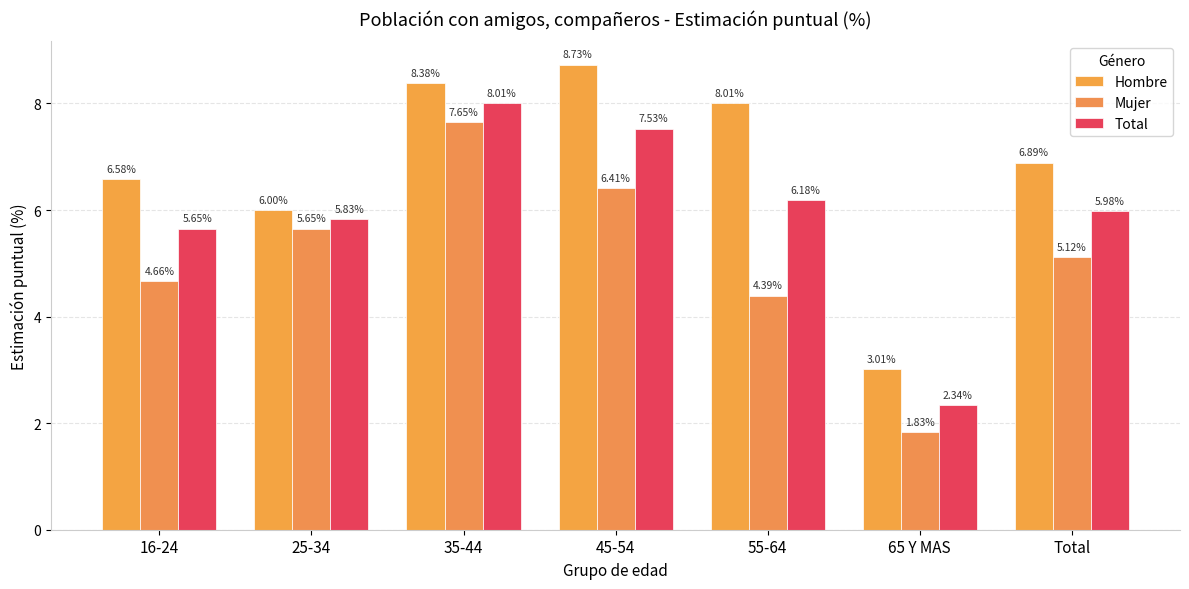

How many distinct data groups are displayed?

3